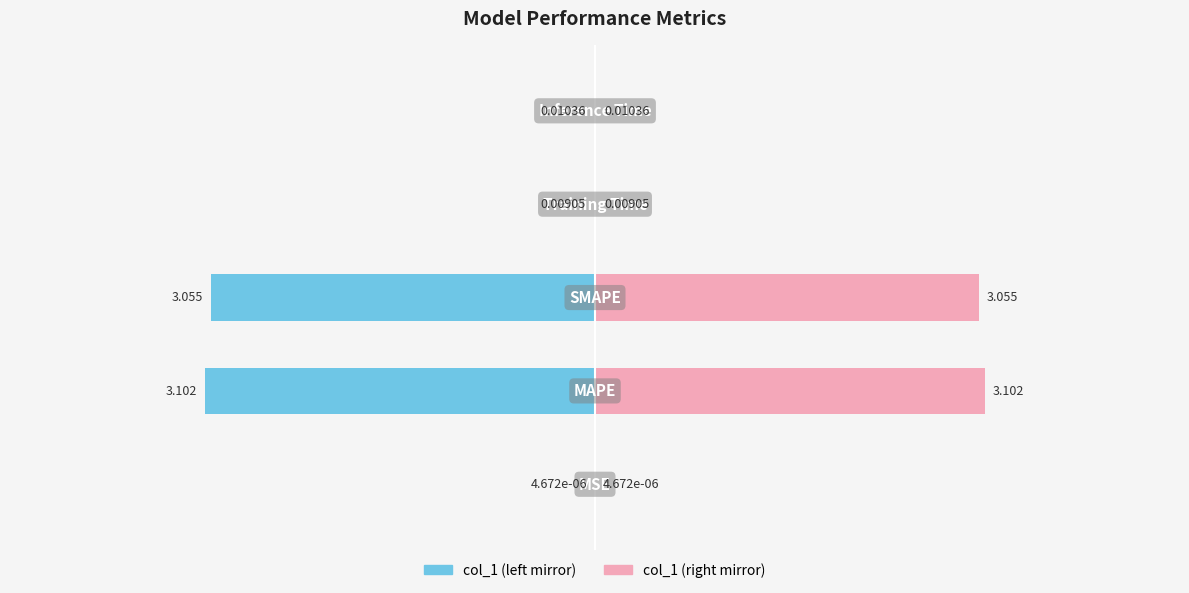

What is the spread (max minus min) of values at 2?

6.1